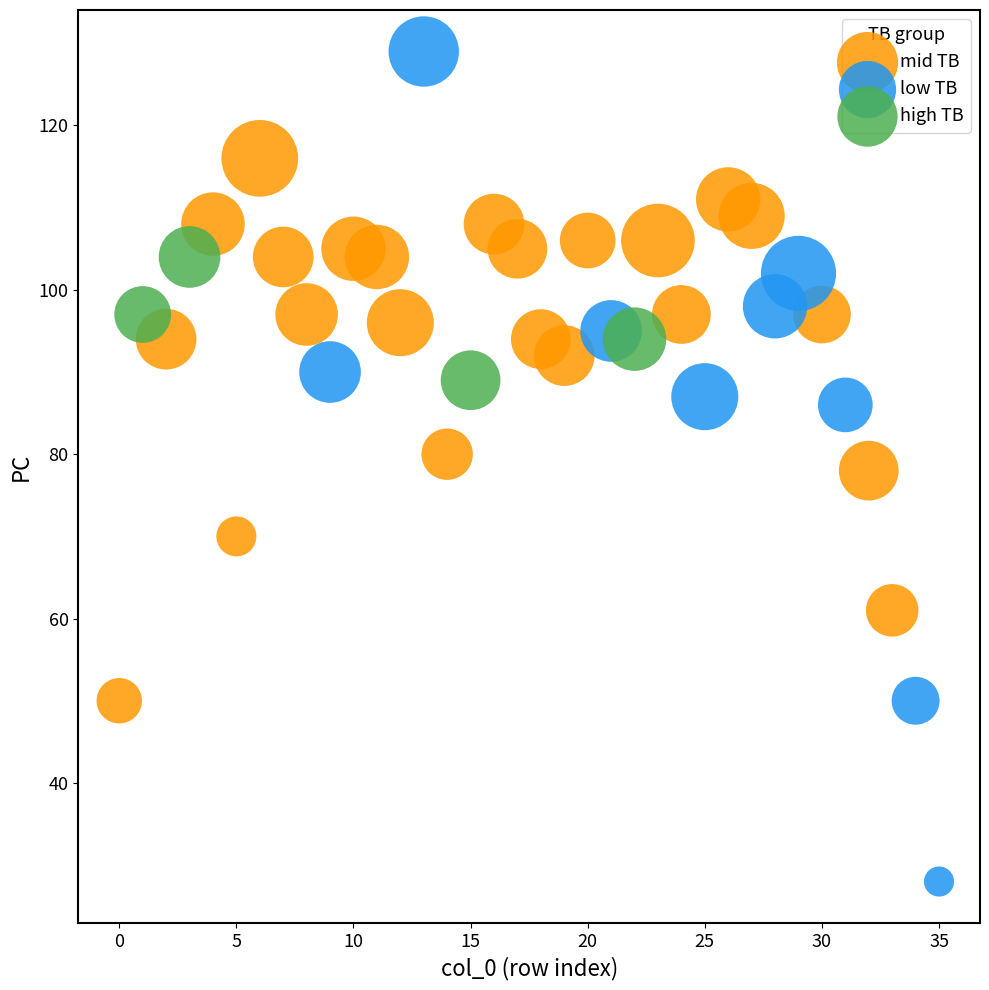

Which series has the largest Y range (max minus min)?

low TB